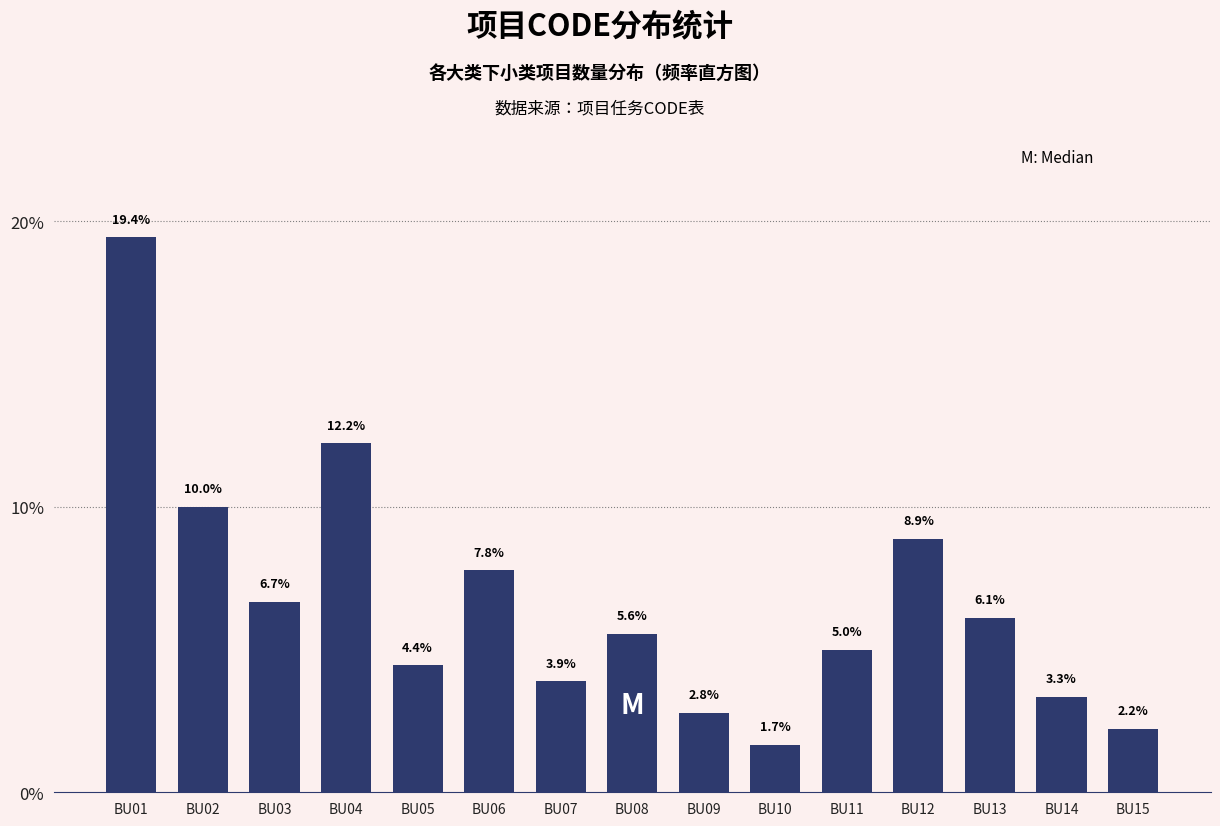

Reading left to right, extract all data points from this chart.

19.4	10.0	6.7	12.2	4.4	7.8	3.9	5.6	2.8	1.7	5.0	8.9	6.1	3.3	2.2